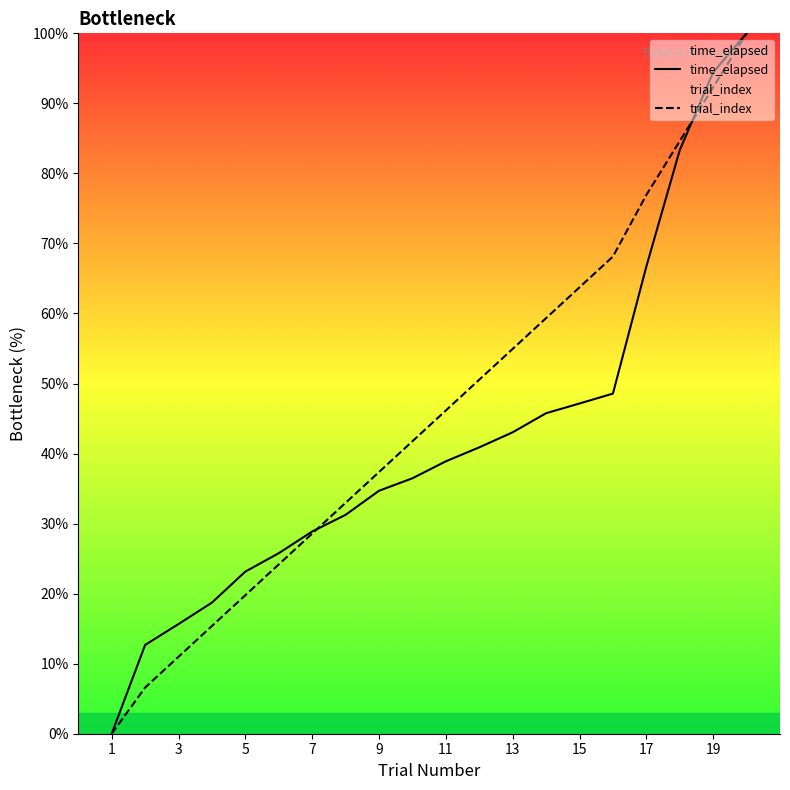

What is the average value of the trial_index series?

45.7